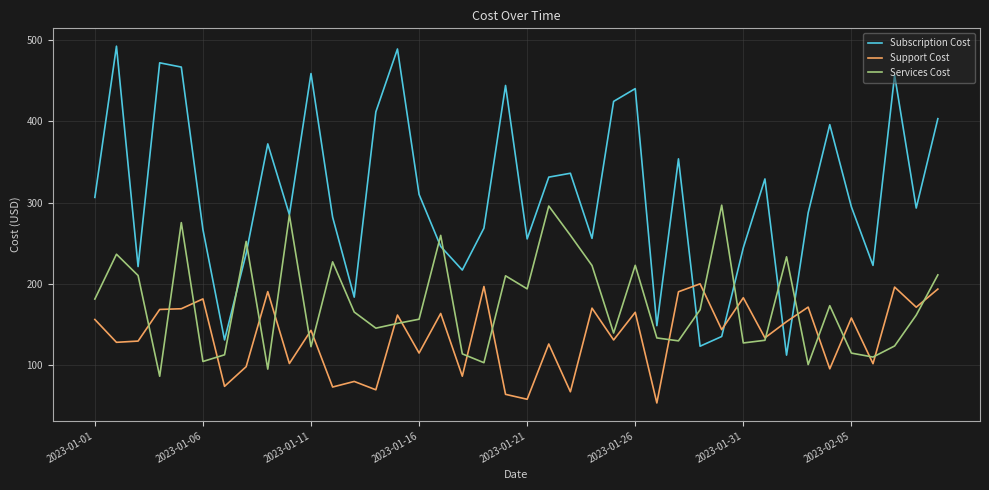

True or false: Support Cost and Subscription Cost intersect in this chart.

True